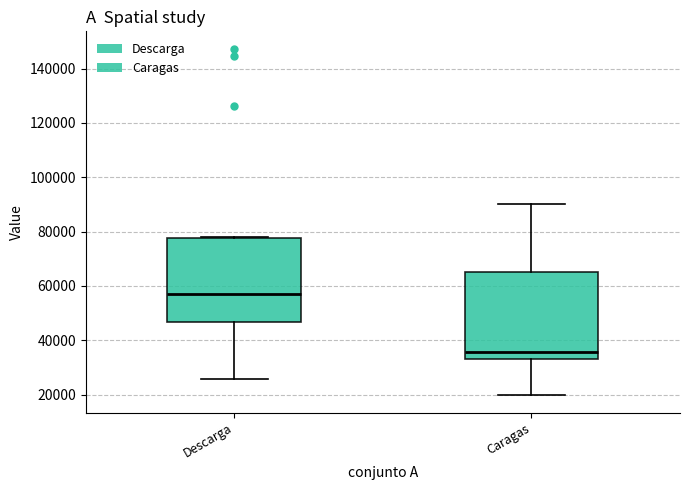

Reading left to right, transcribe this box plot: for each box, give where its median line is, the range the box spans, and where its two whiskers end, as read against the y-axis. The values are not printed on the chart, so give them approximately, as read against the axis.

Descarga: median 56000, box 46000 to 78000, whiskers 26000 to 78000
Caragas: median 36000, box 34000 to 66000, whiskers 20000 to 90000